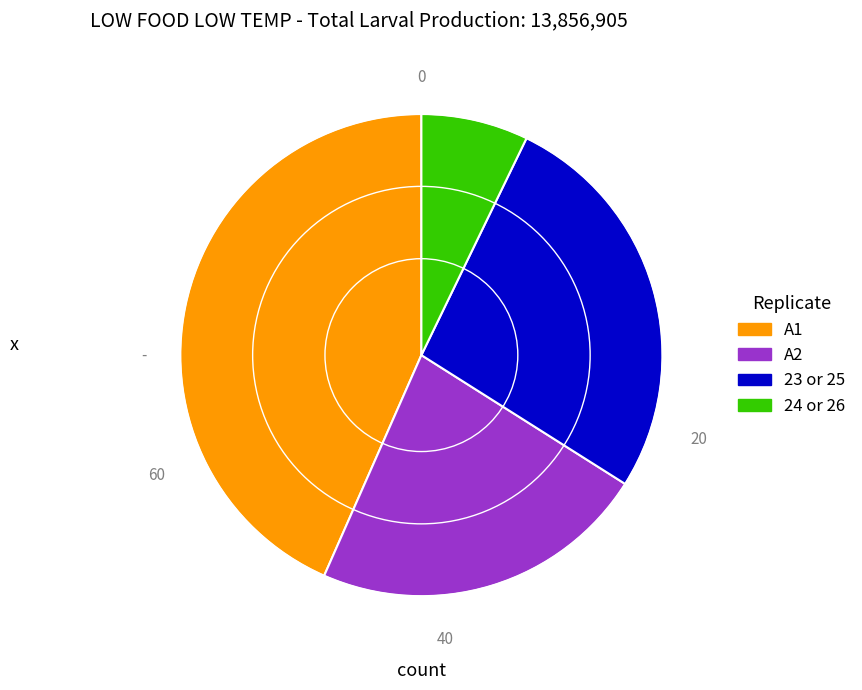

How many segments does this pie chart have?

4